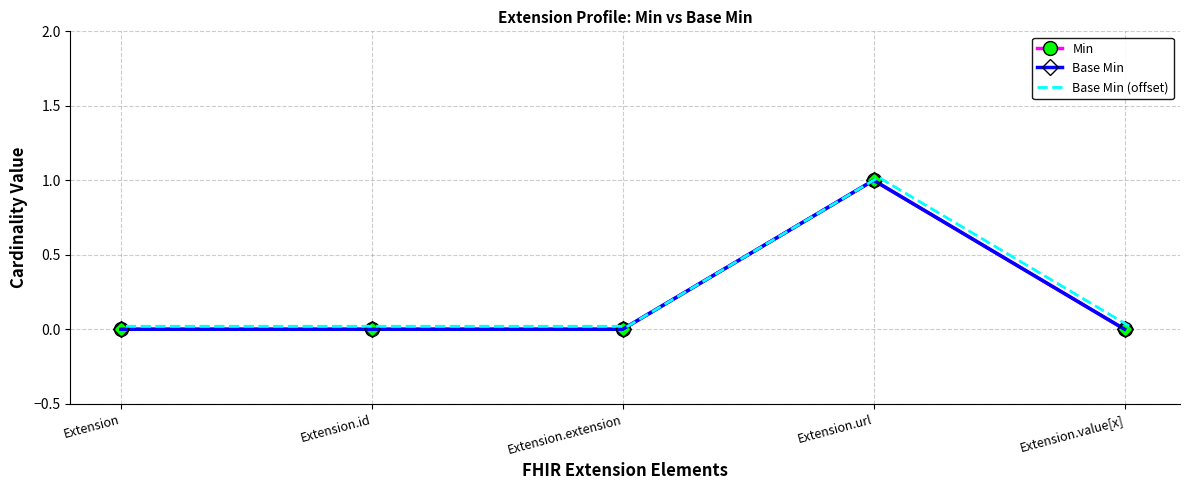

Reading right to left, what are all the values shown in this chart?

Min: Extension.value[x]=0.0	Extension.url=1.0	Extension.extension=0.0	Extension.id=0.0	Extension=0.0
Base Min: Extension.value[x]=0.0	Extension.url=1.0	Extension.extension=0.0	Extension.id=0.0	Extension=0.0
Base Min (offset): Extension.value[x]=0.0	Extension.url=1.0	Extension.extension=0.0	Extension.id=0.0	Extension=0.0